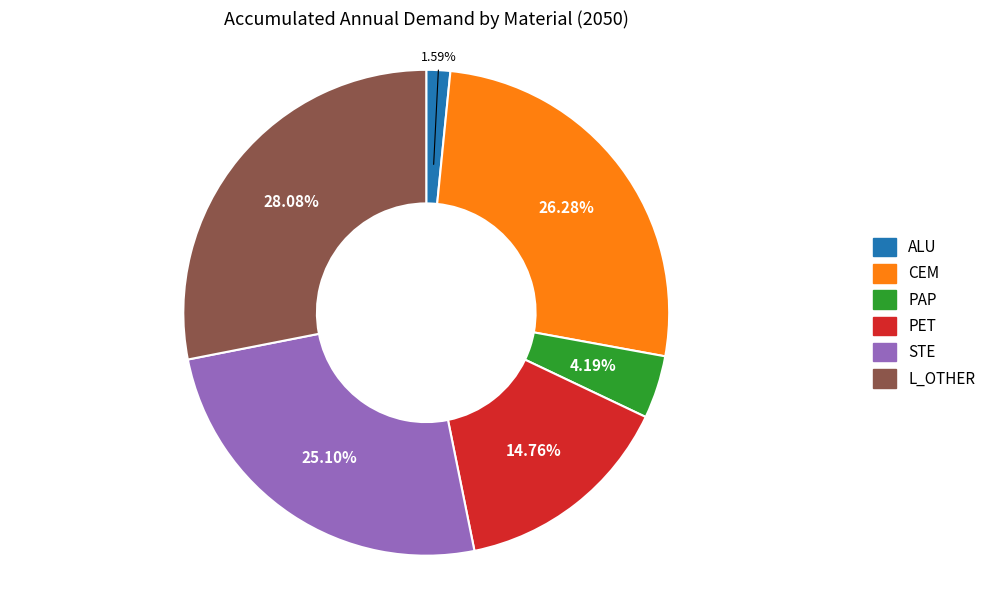

Is there a majority slice in this chart?

No